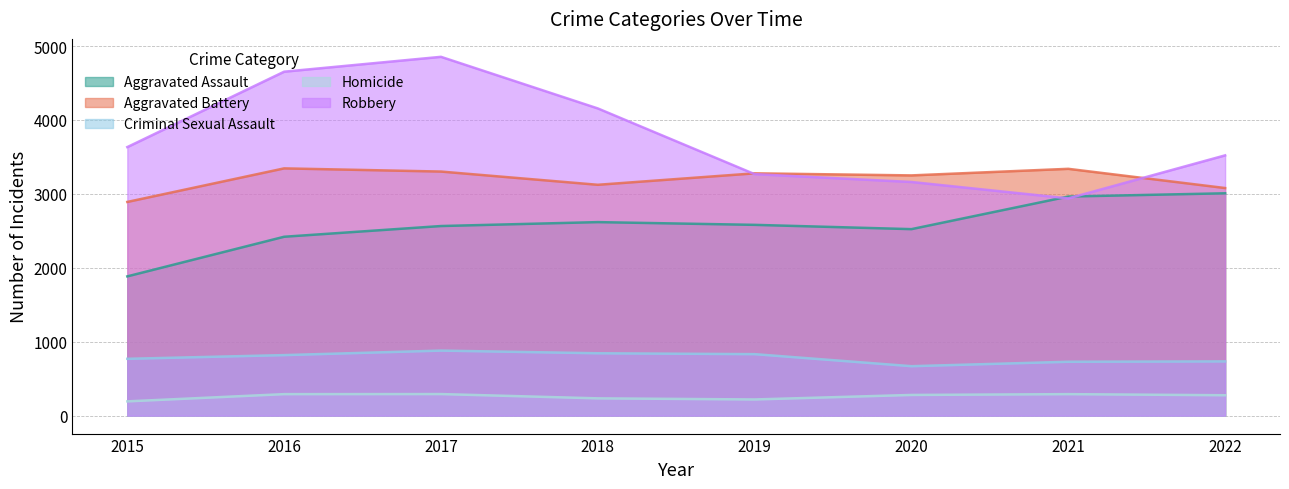

True or false: Robbery and Aggravated Assault cross at least once.

True